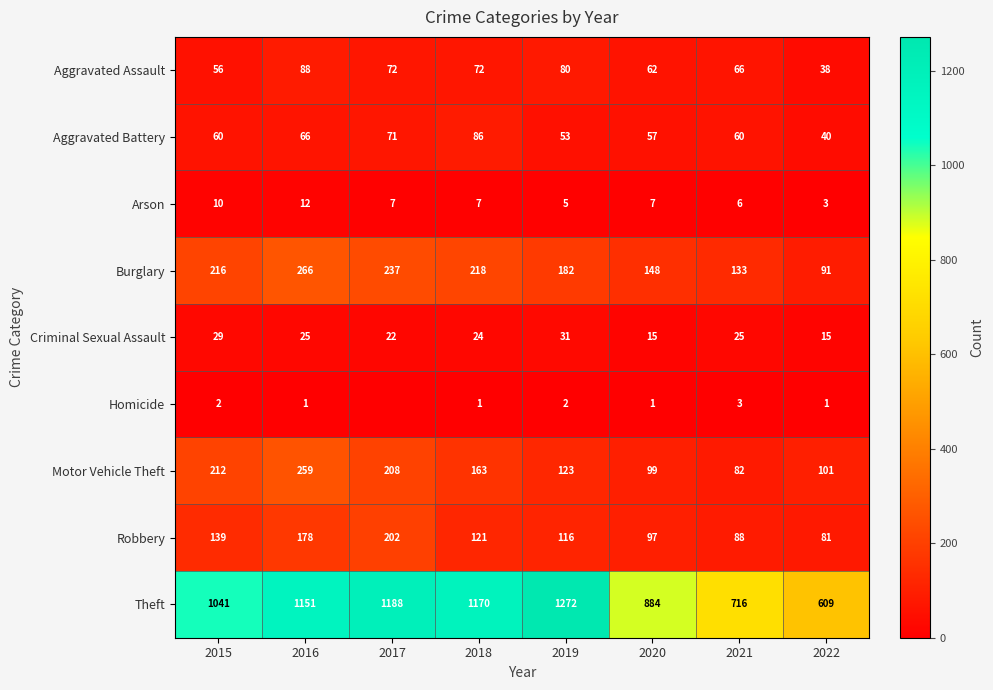

Is it true that Criminal Sexual Assault equals 7 at 2020?

False